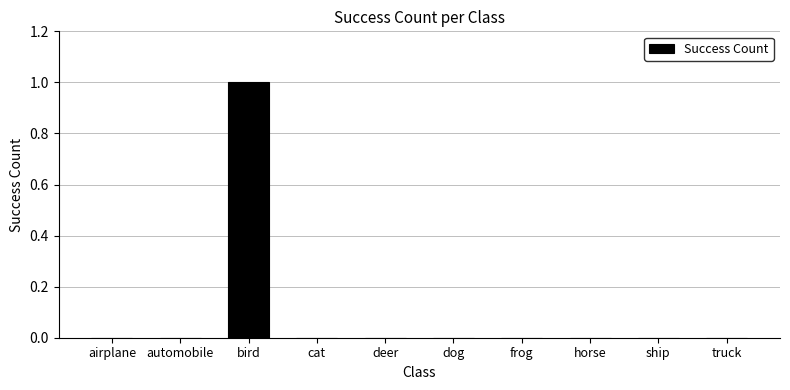

The chart shows a value of 1 at bird. True or false?

True